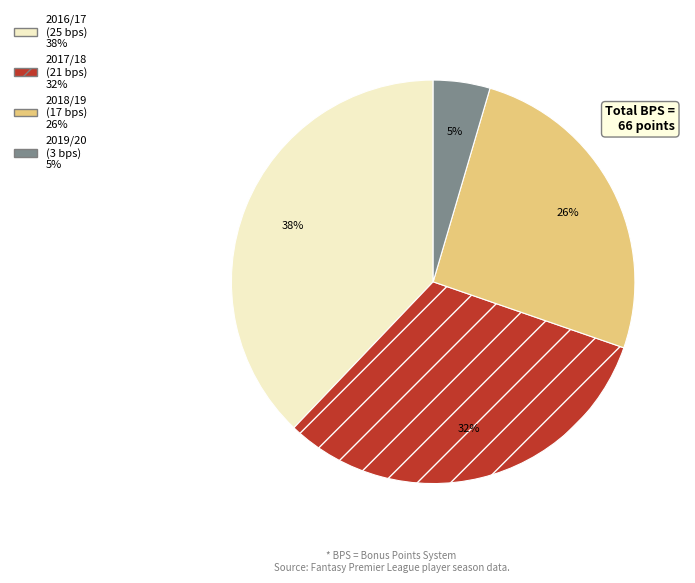

Does 2017/18 represent more than half of the total?

No